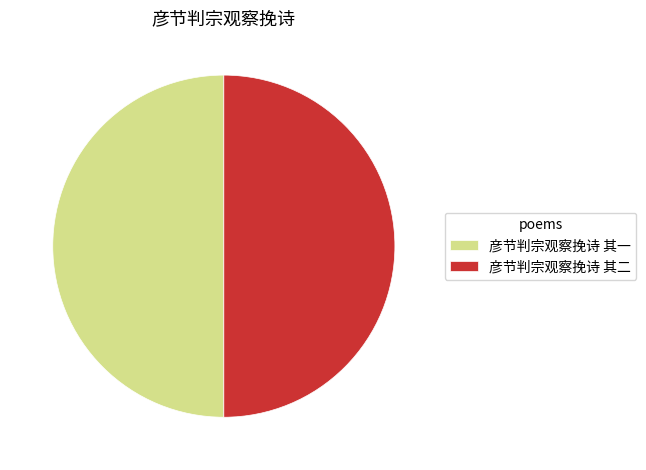

Is it true that 彦节判宗观察挽诗 其二 is 50% of the pie?

True